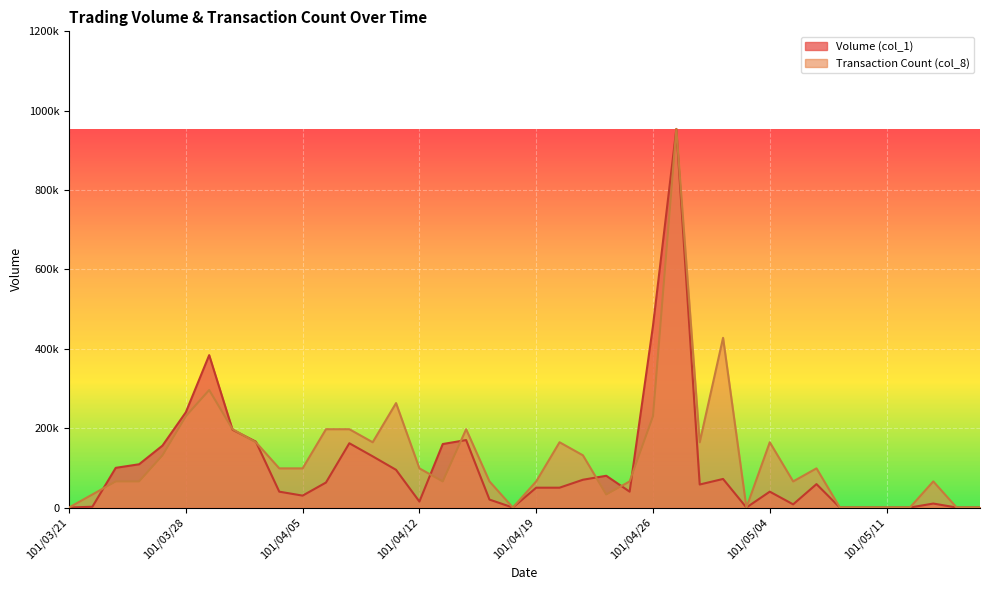

True or false: Volume (col_1) has a value of 0.0 at 101/04/18.

True